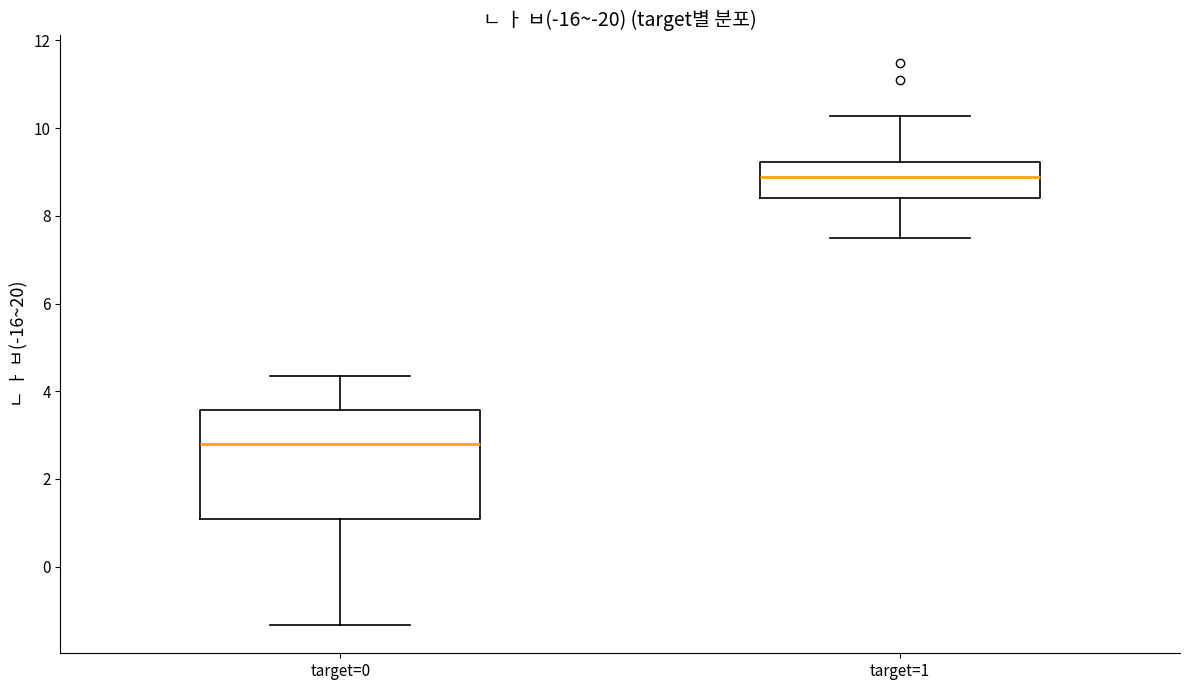

Which box's median line is the highest?

target=1